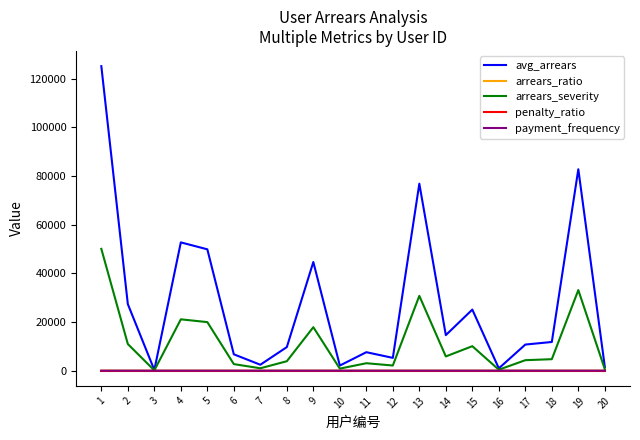

Which series has the widest spread of values?

avg_arrears